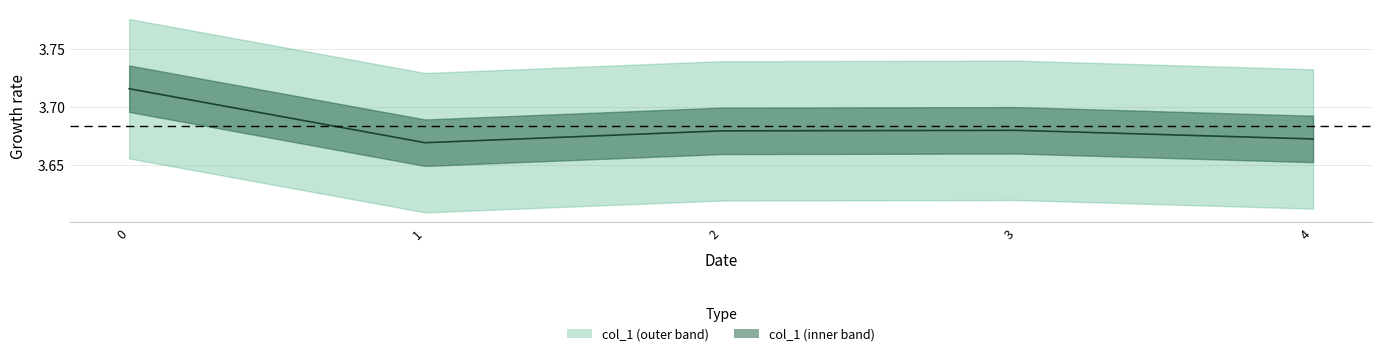

True or false: there are more than 1 points higher than both neighbors.

False